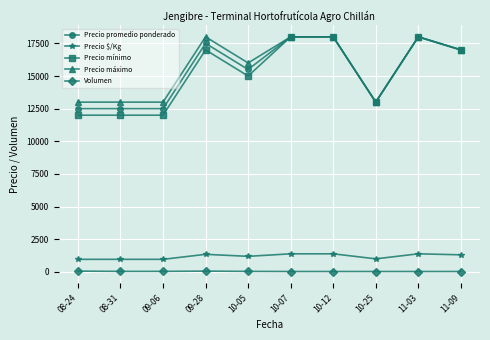

What is the sum of the Precio $/Kg values at 11-03 and 09-06?

2347